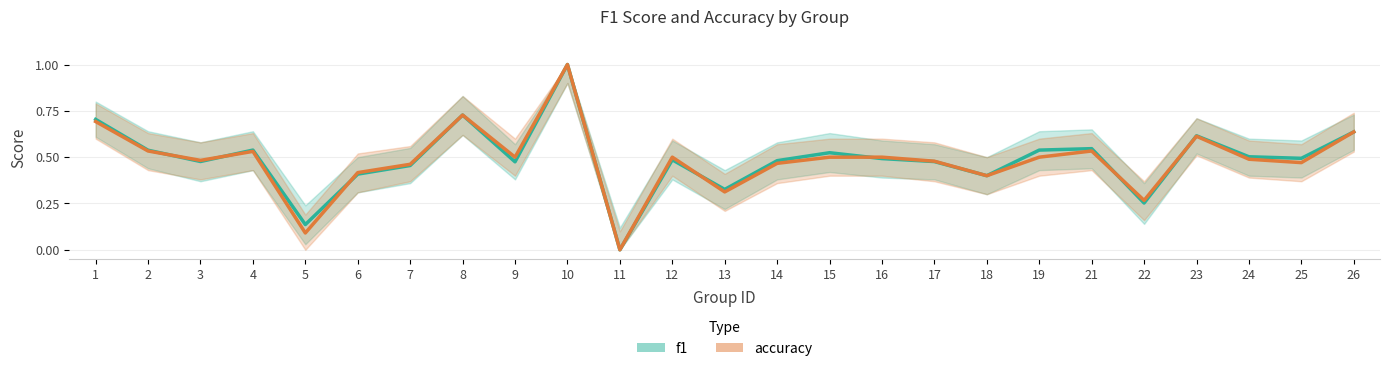

Reading right to left, extract all data points from this chart.

f1: 0.6	0.5	0.5	0.6	0.3	0.5	0.5	0.4	0.5	0.5	0.5	0.5	0.3	0.5	0.0	1.0	0.5	0.7	0.5	0.4	0.1	0.5	0.5	0.5	0.7
accuracy: 0.6	0.5	0.5	0.6	0.3	0.5	0.5	0.4	0.5	0.5	0.5	0.5	0.3	0.5	0.0	1.0	0.5	0.7	0.5	0.4	0.1	0.5	0.5	0.5	0.7